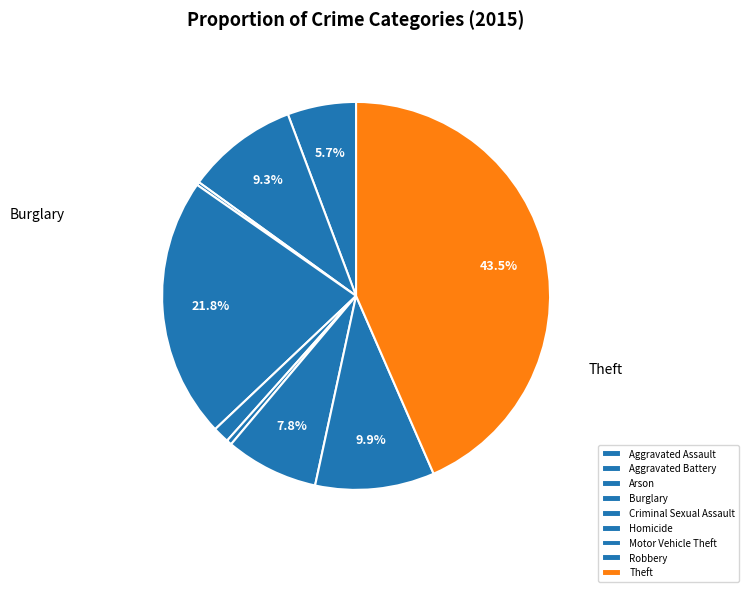

Which slice is the largest?

Theft